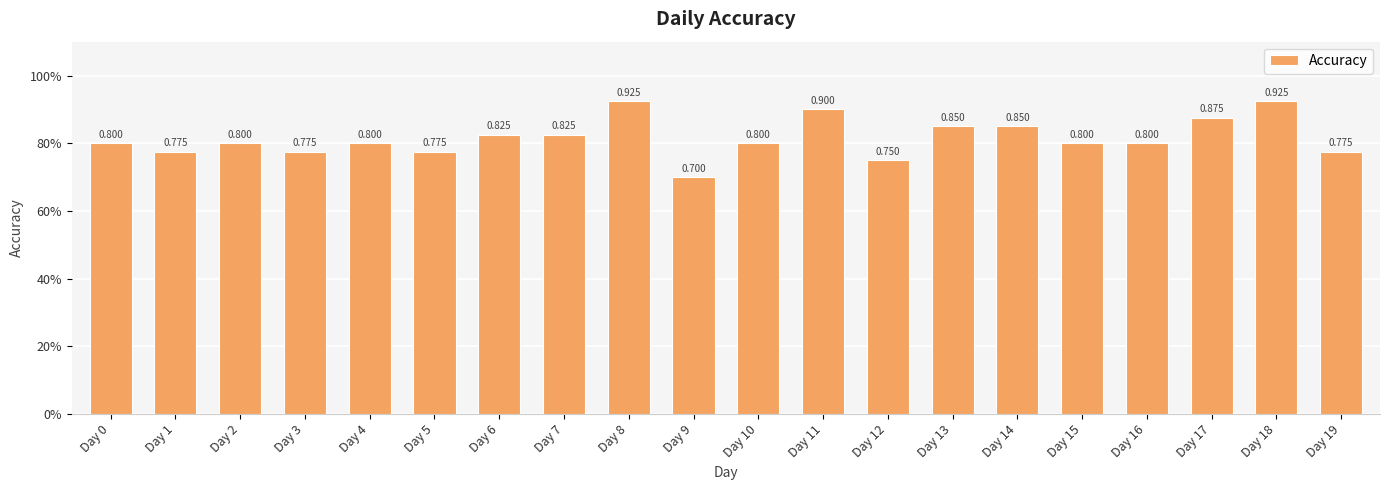

Reading left to right, list all the values displayed in this chart.

Day 0=0.8	Day 1=0.8	Day 2=0.8	Day 3=0.8	Day 4=0.8	Day 5=0.8	Day 6=0.8	Day 7=0.8	Day 8=0.9	Day 9=0.7	Day 10=0.8	Day 11=0.9	Day 12=0.8	Day 13=0.8	Day 14=0.8	Day 15=0.8	Day 16=0.8	Day 17=0.9	Day 18=0.9	Day 19=0.8